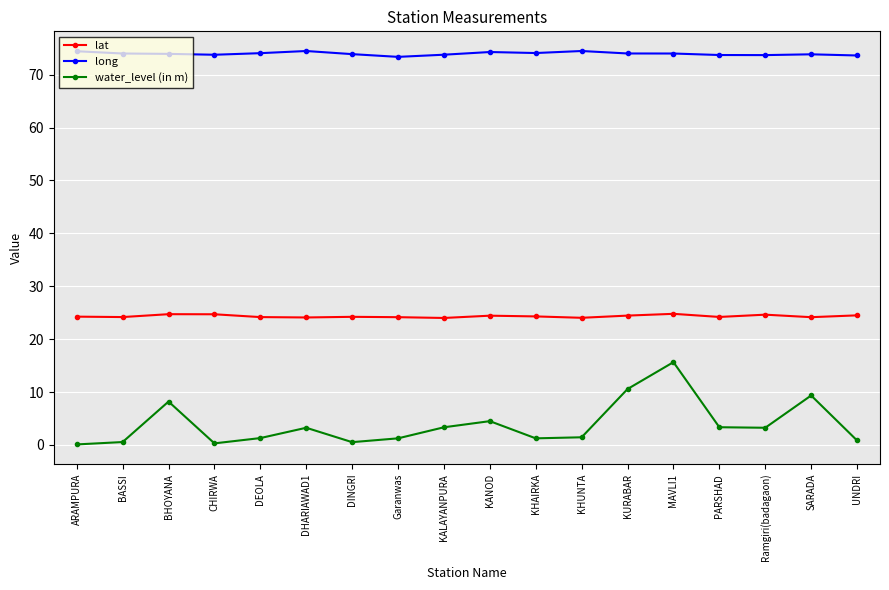

What value does the water_level (in m) series have at PARSHAD?

3.4